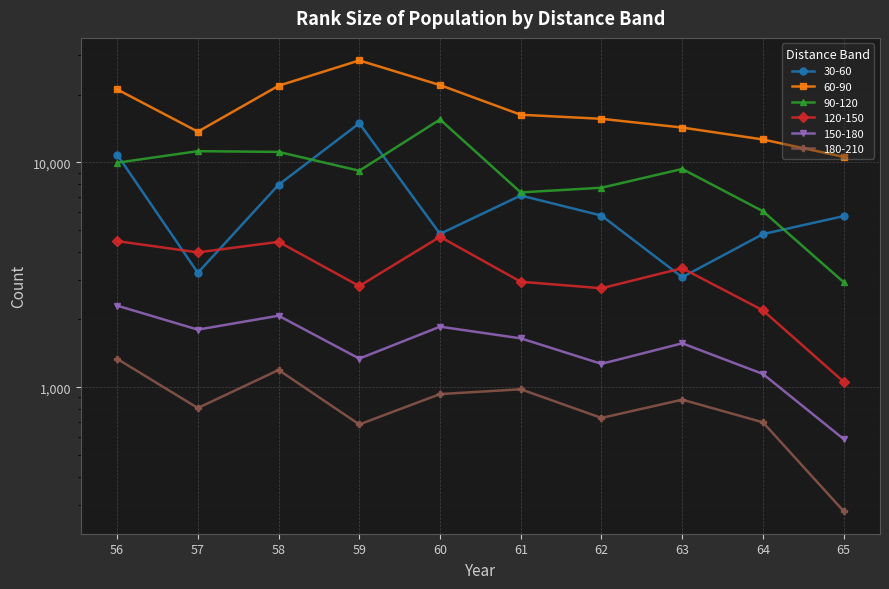

How many lines are shown in the chart?

6